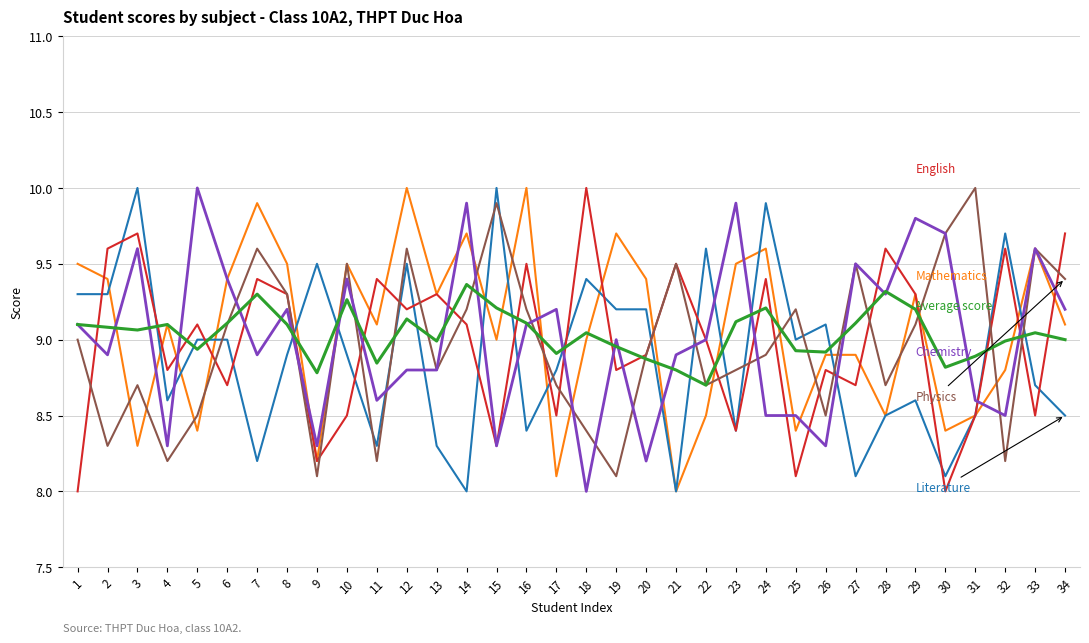

What is the total value across all series at 16?

55.3